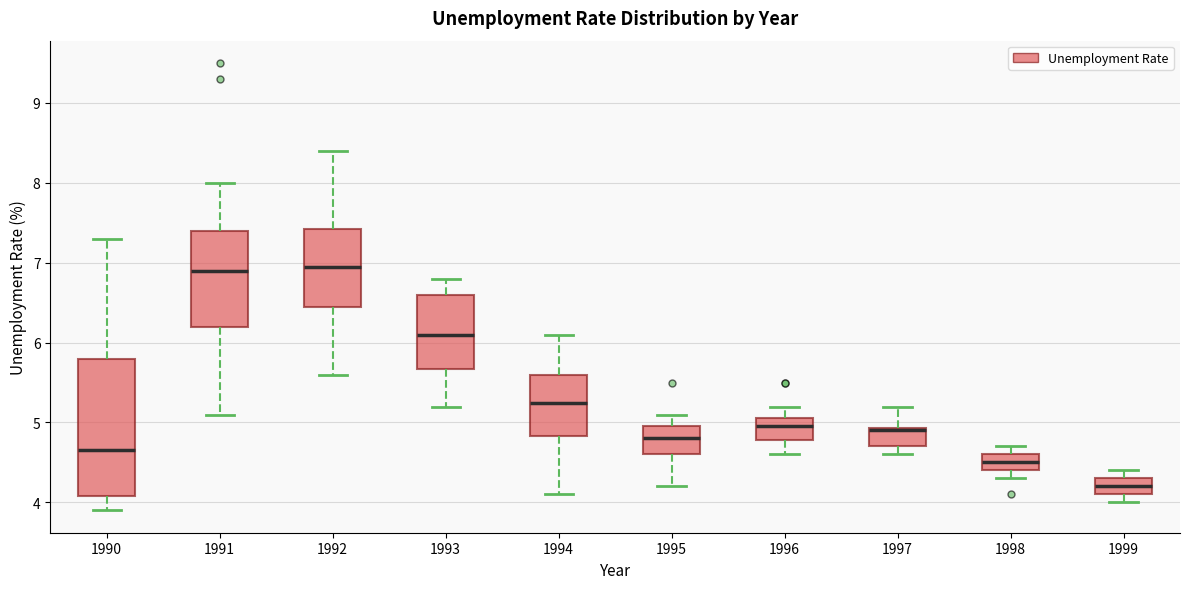

Where is the upper edge of the box at x = 1996 on the y-axis? The values are not printed on the chart, so give them approximately, as read against the axis.

5.1